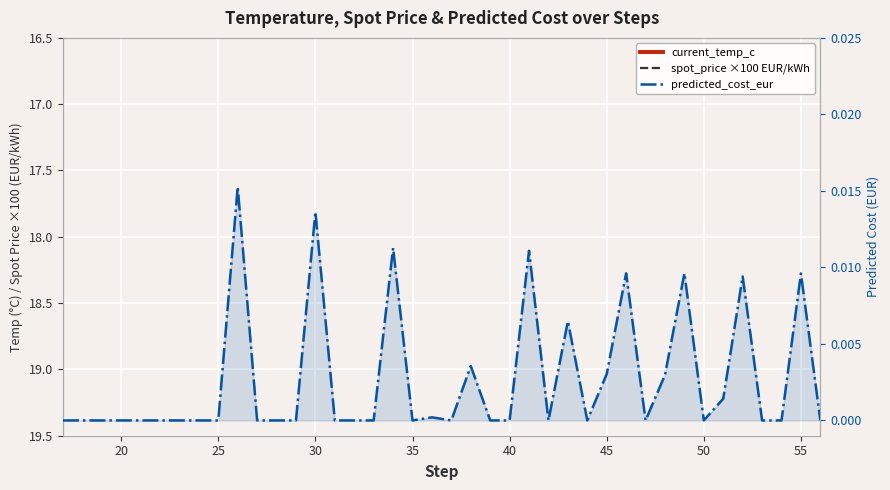

Which series has the widest spread of values?

current_spot_price_eur_kwh (×100)